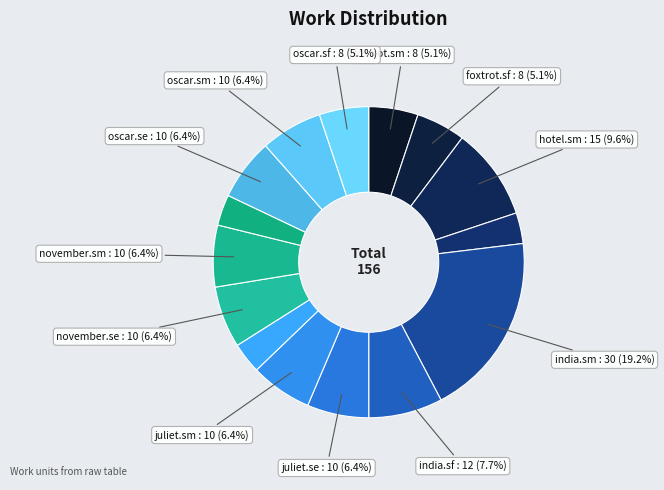

How many slices are in this pie chart?

15